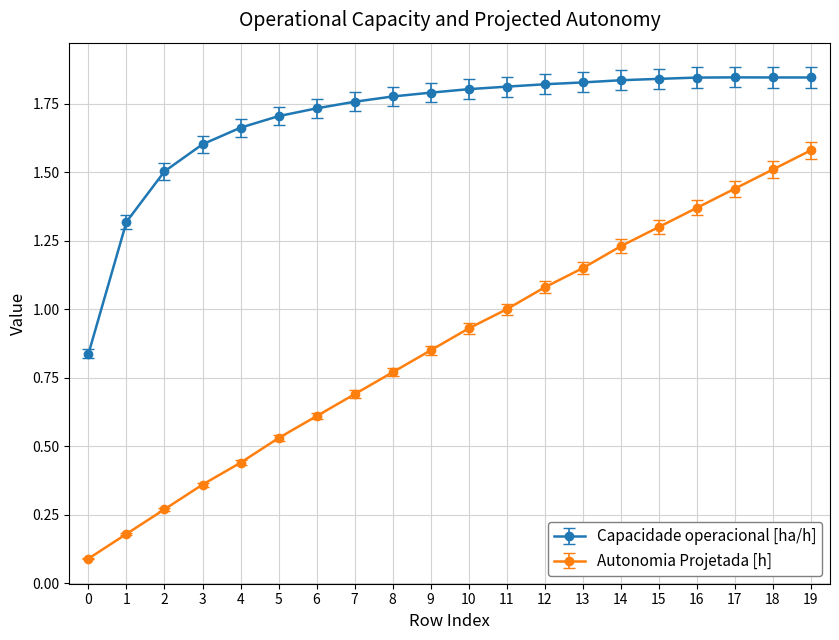

What is the total value across all series at 15?

3.1